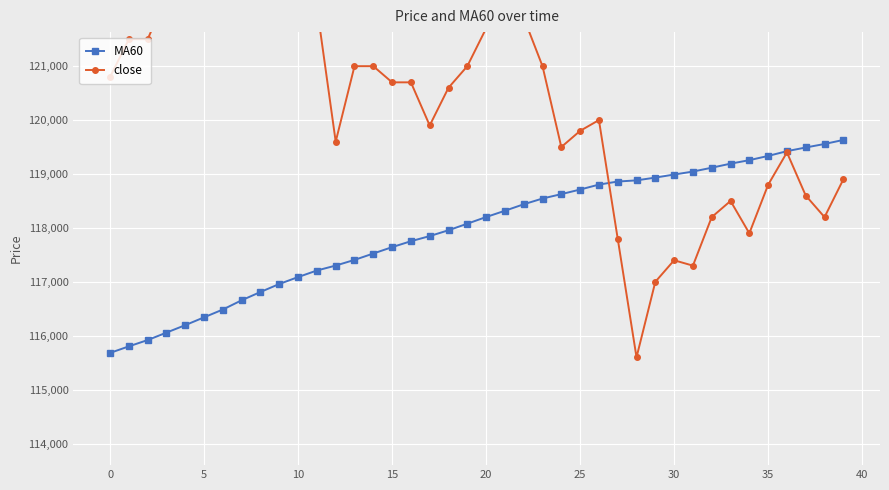

What is the maximum value for MA60?

119631.7